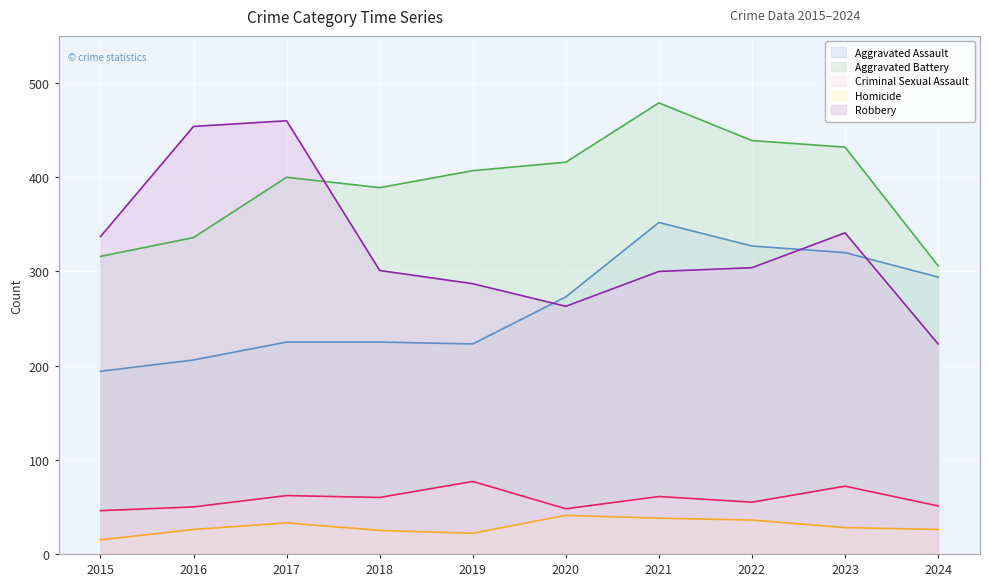

How many data points in Criminal Sexual Assault are less than 60?

5